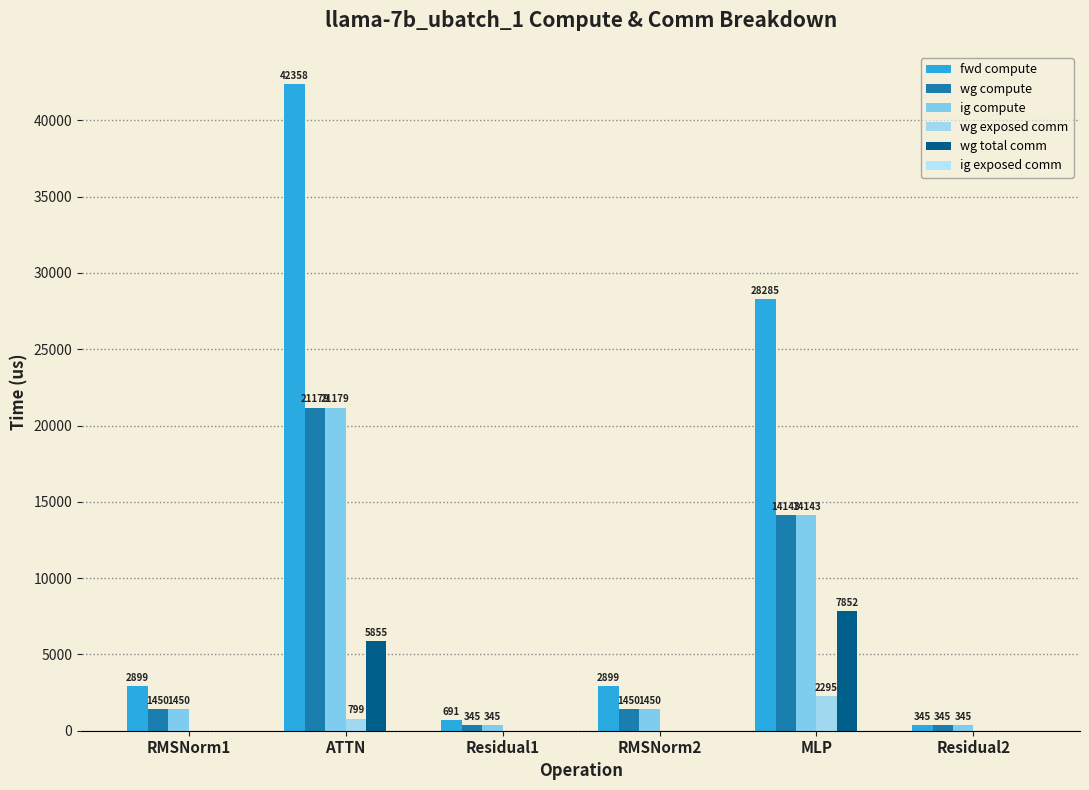

What is the label of the 1st bar from the left?

RMSNorm1